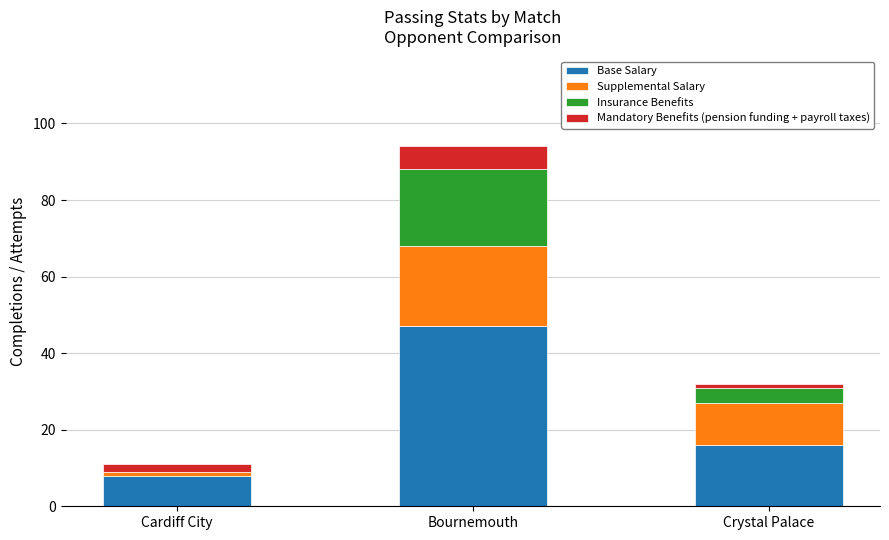

The Base Salary series shows 47 at Bournemouth. True or false?

True